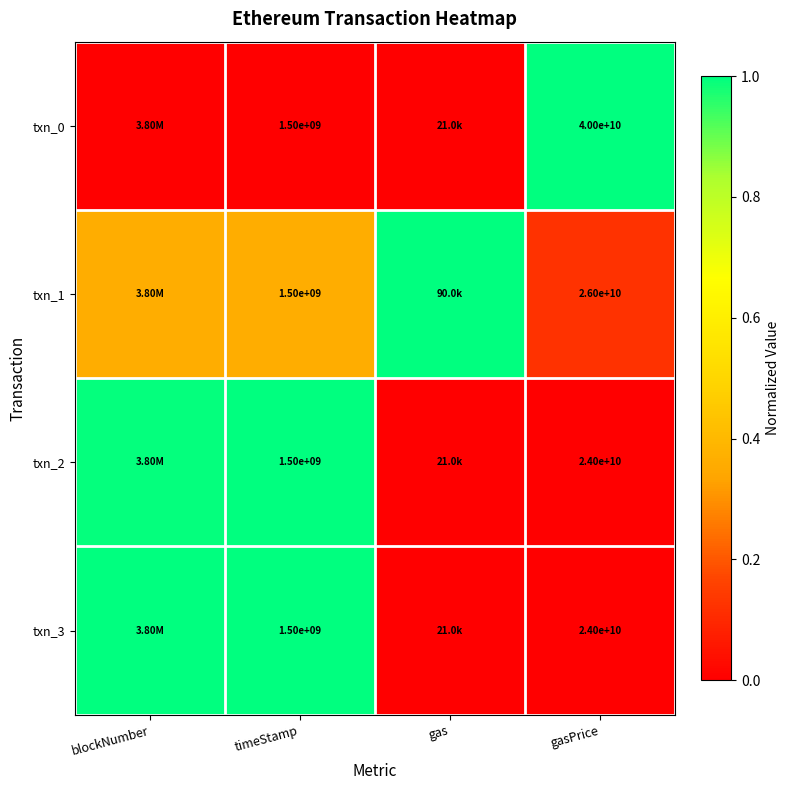

How many txn_0 values are between 0 and 1?

4